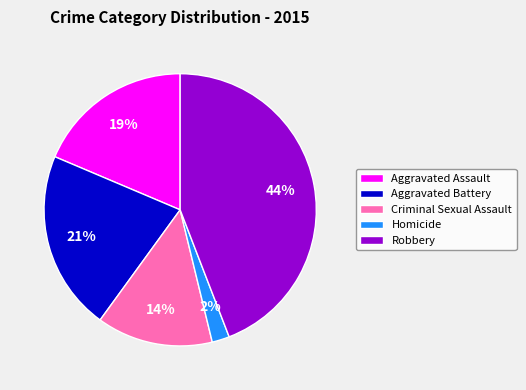

Rank the categories by value from lowest to highest.

Homicide, Criminal Sexual Assault, Aggravated Assault, Aggravated Battery, Robbery